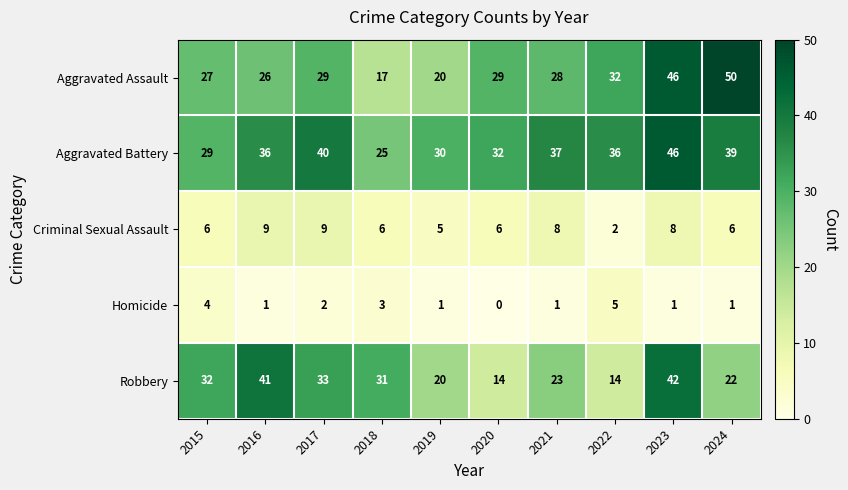

Count the number of categories in the chart.

10